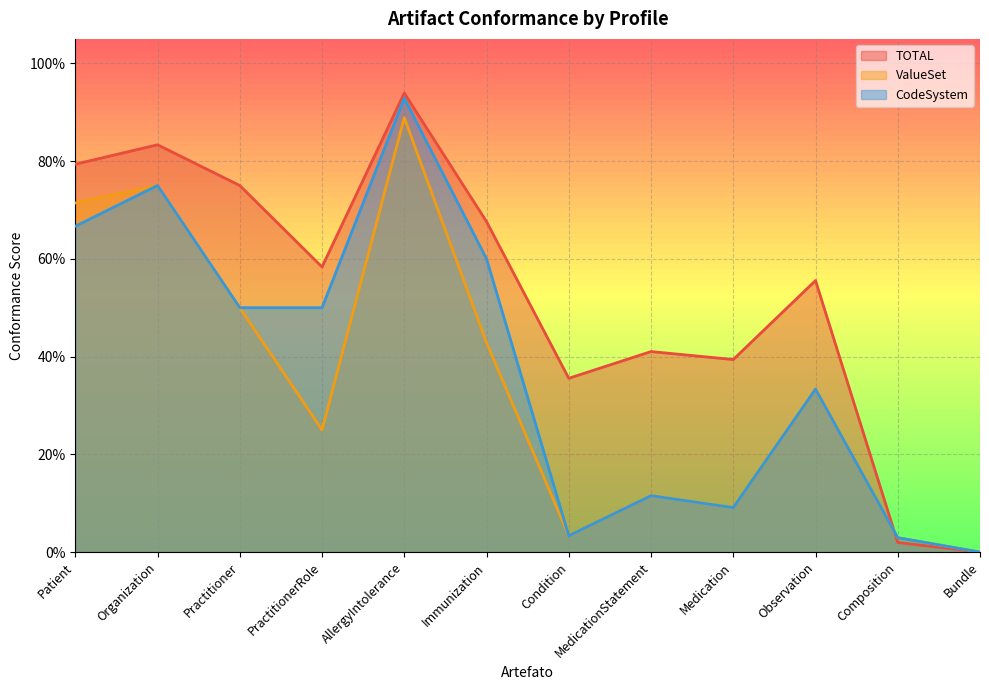

True or false: CodeSystem has more than 0 points higher than both neighbors.

True